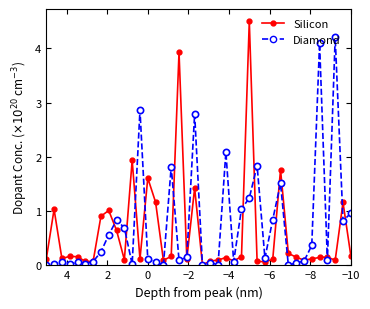

How many categories are shown in the chart?

40